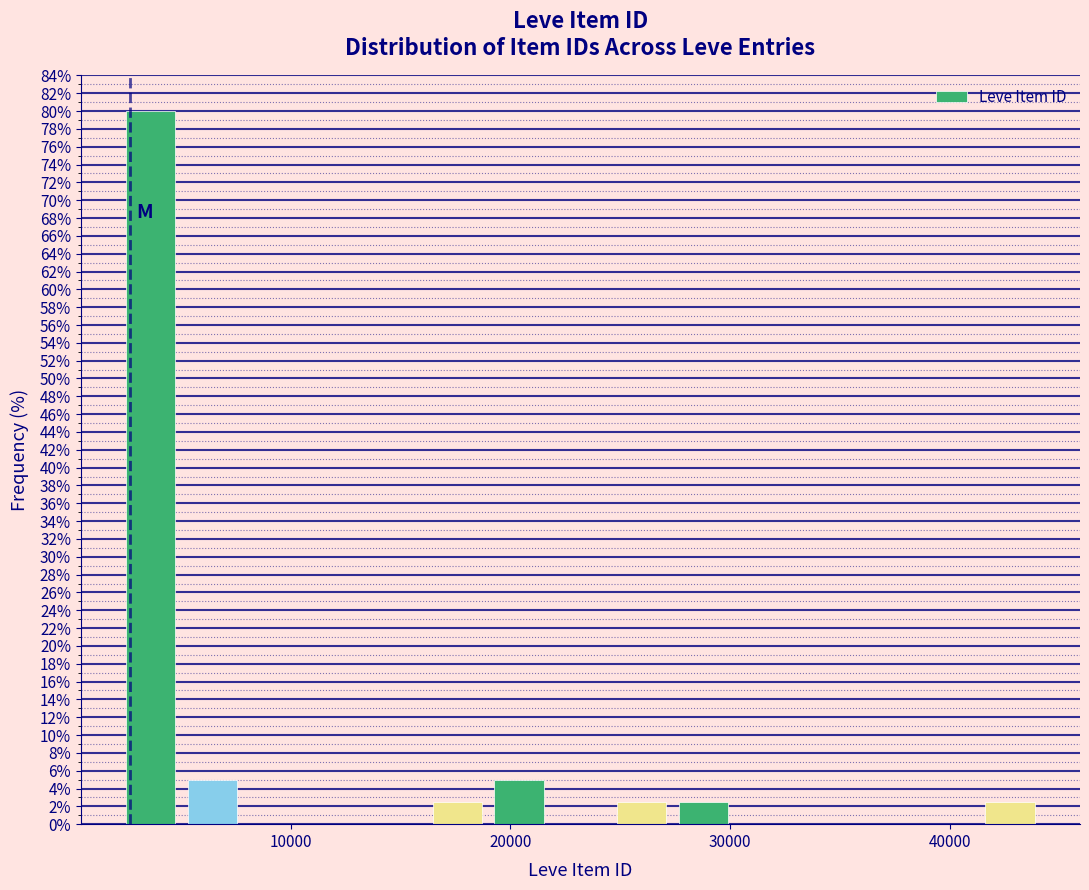

Read against the x-axis, roughly where is the centre of the tallest bar?

4000